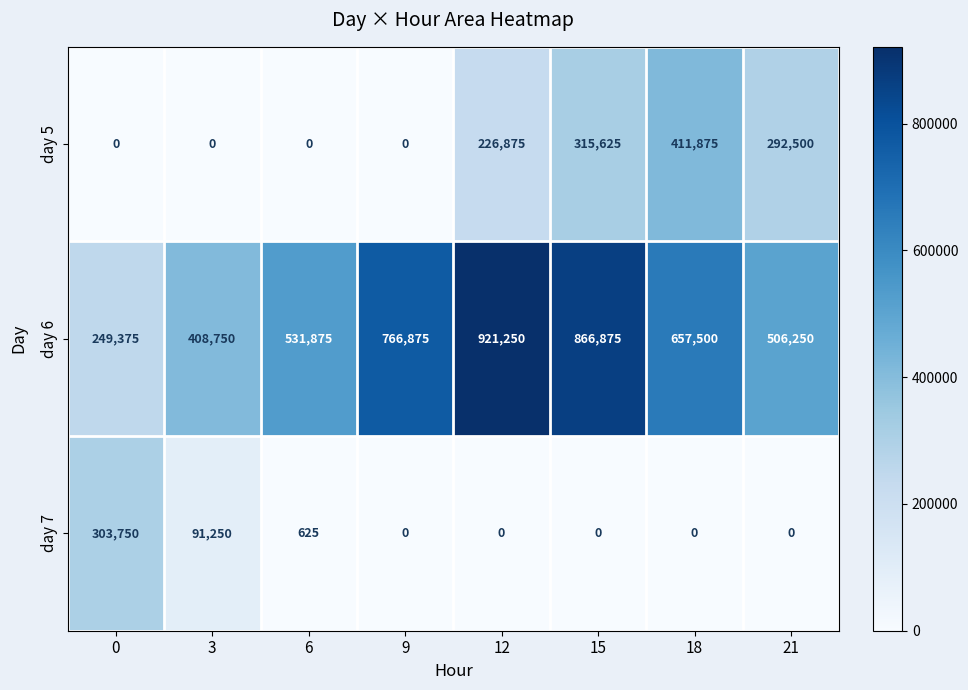

Reading right to left, extract all data points from this chart.

day 5: 21=292500	18=411875	15=315625	12=226875	9=0	6=0	3=0	0=0
day 6: 21=506250	18=657500	15=866875	12=921250	9=766875	6=531875	3=408750	0=249375
day 7: 21=0	18=0	15=0	12=0	9=0	6=625	3=91250	0=303750